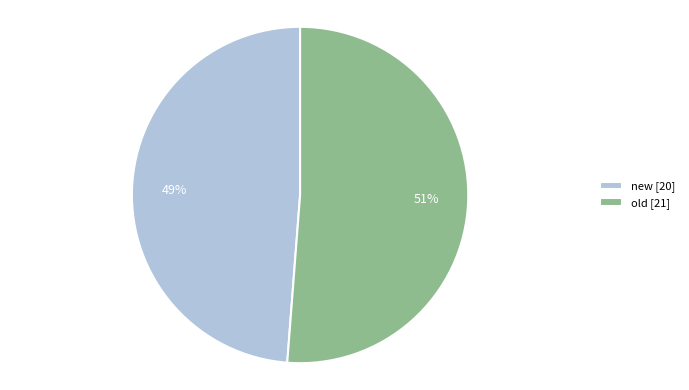

Do old [21] and new [20] together represent more than half of the pie?

Yes